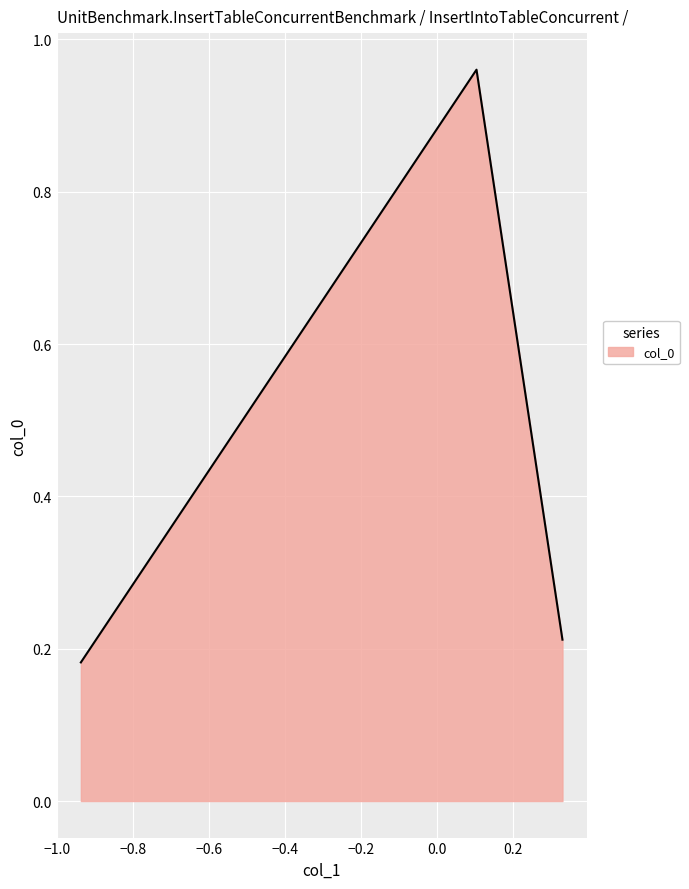

What is the average value?

0.5